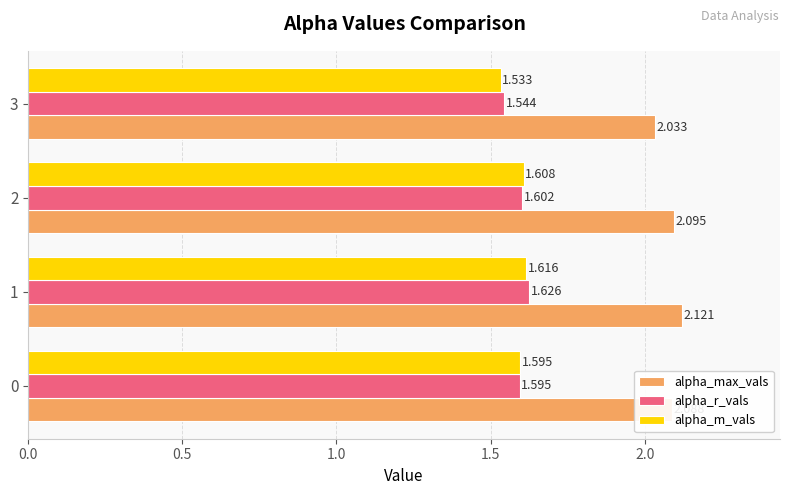

Between 0 and 2, which series saw the biggest shift?

alpha_m_vals